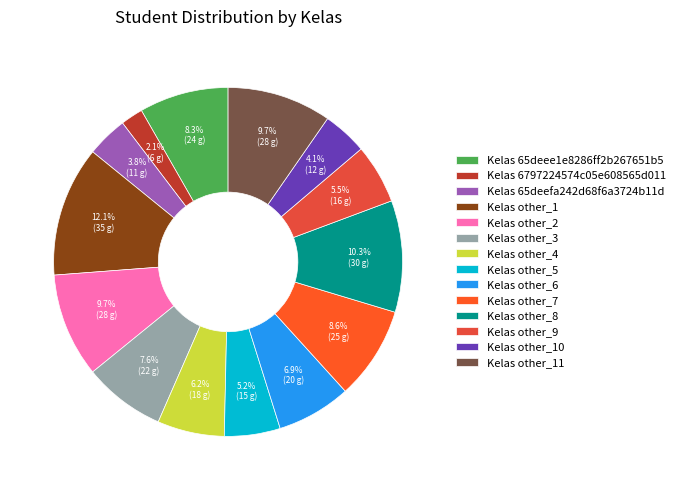

To the nearest percent, what portion does Kelas other_6 represent?

7%